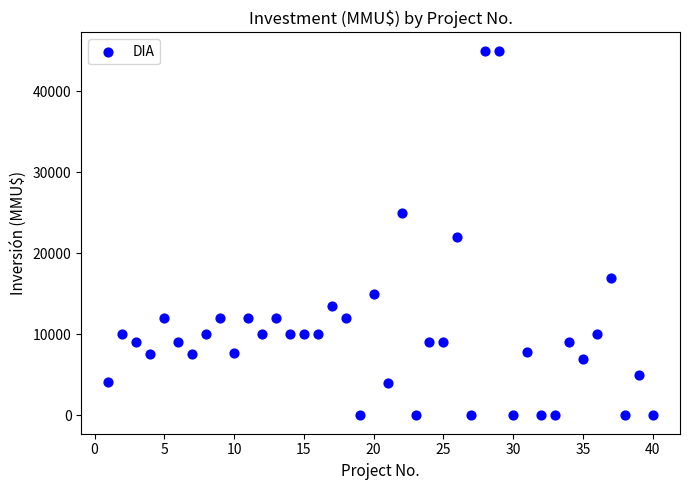

What Y value in the scatter plot is closest to 22500?

22000